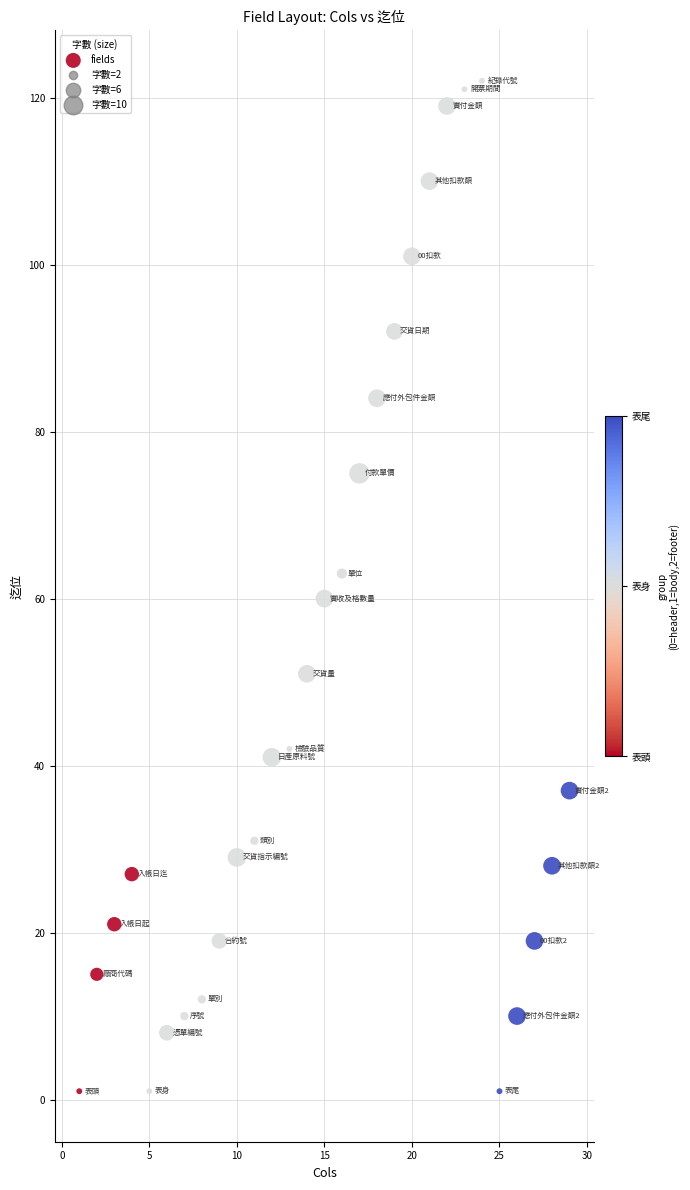

What is the range of X values (max minus min)?

28